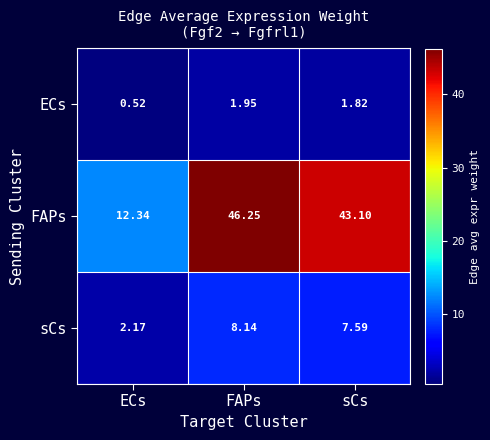

Rank the series by their maximum value, from lowest to highest.

ECs, sCs, FAPs